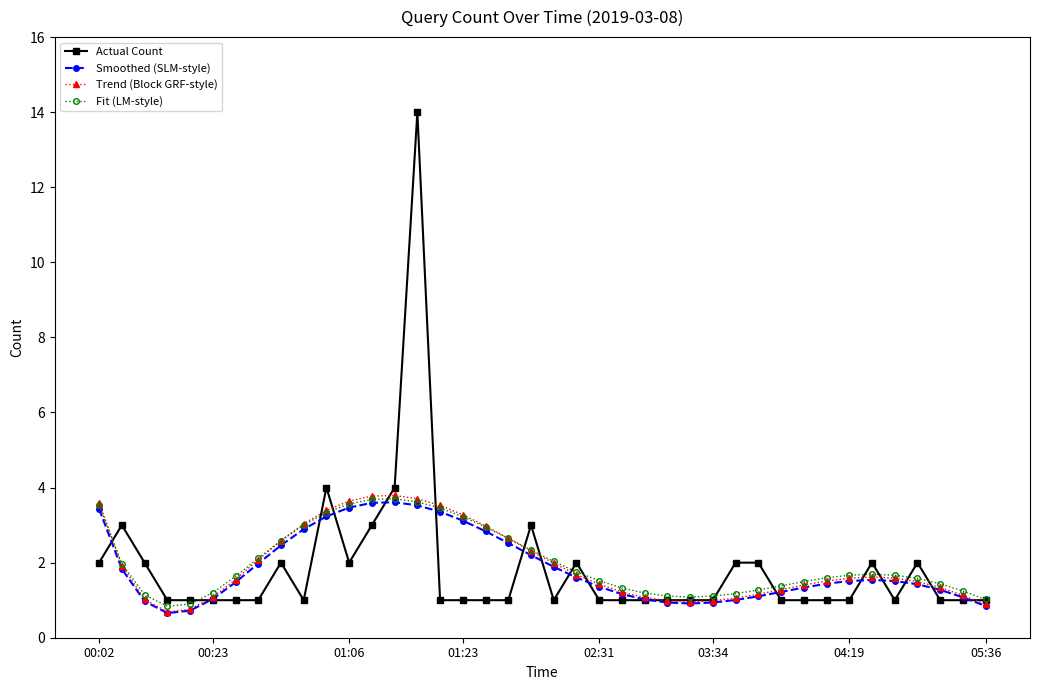

Which series has the largest range (max minus min)?

Actual Count